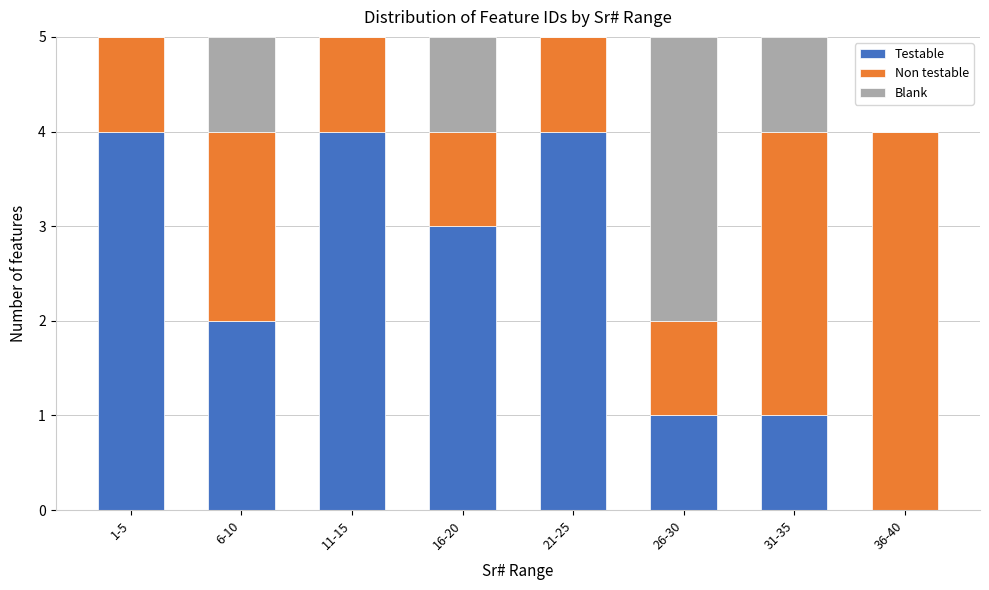

Reading left to right, what are the values for Testable?

1-5=4	6-10=2	11-15=4	16-20=3	21-25=4	26-30=1	31-35=1	36-40=0